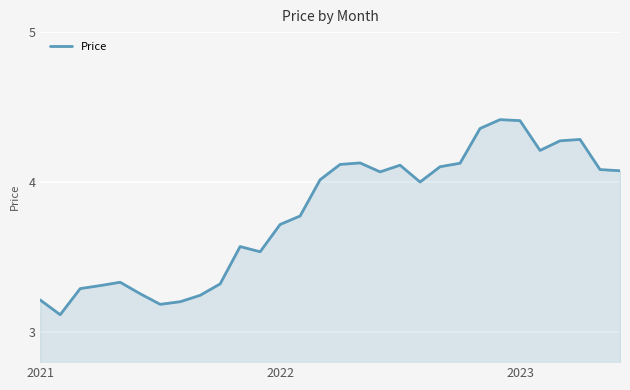

What is the smallest value displayed?

3.1